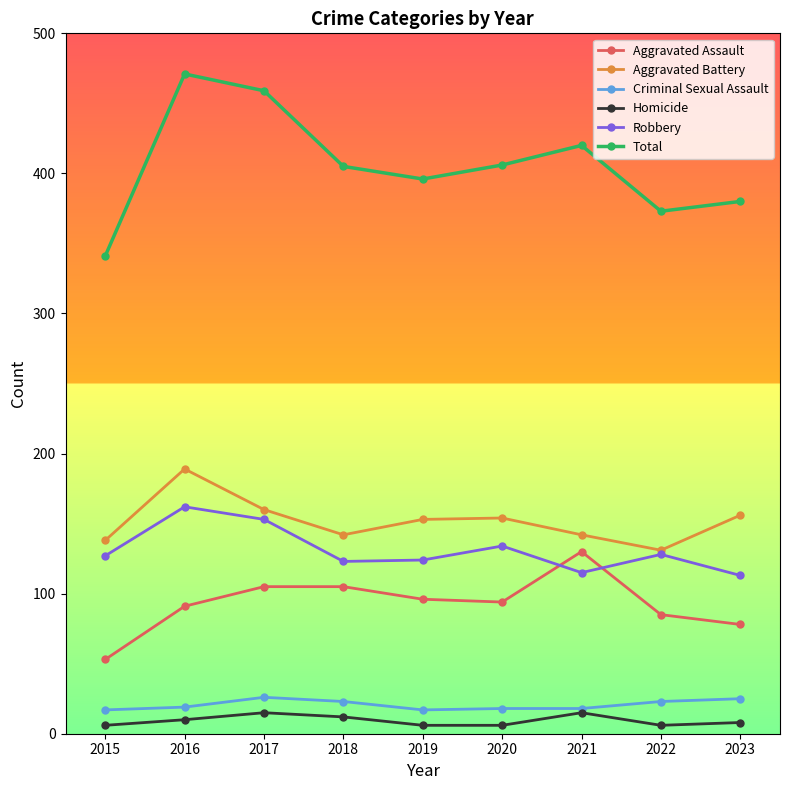

What is the average value of the Total series?

406